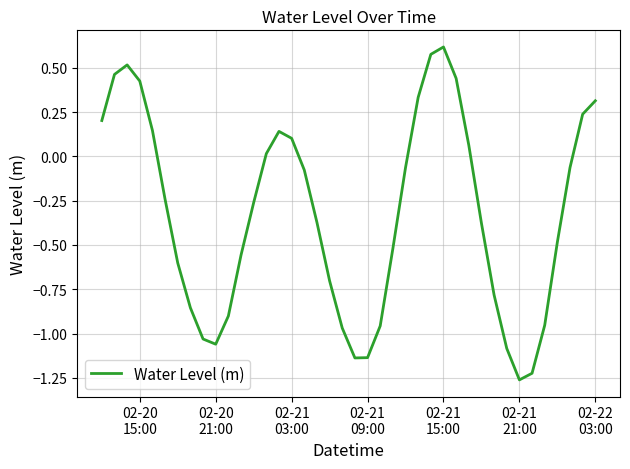

What is the sum of all values?

-13.1